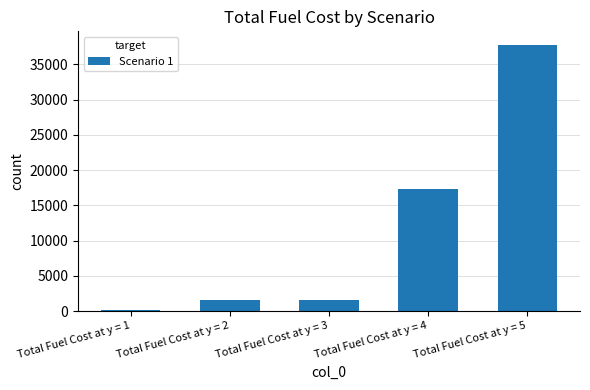

At which label is the value closest to 18961?

Total Fuel Cost at y = 4